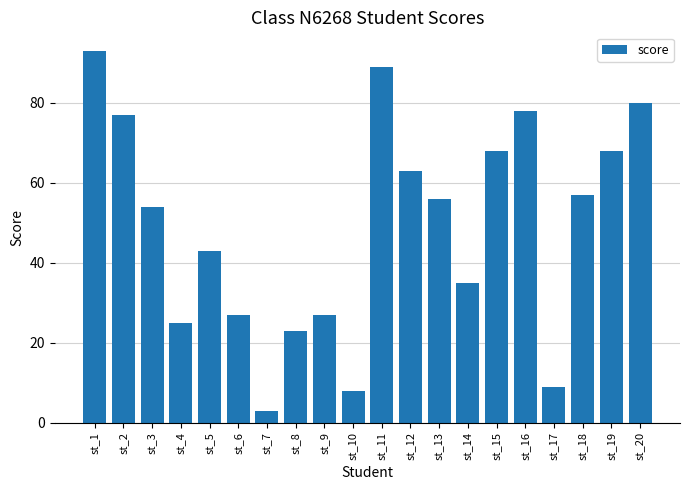

What value does the data have at st_2, to the nearest 5?

75